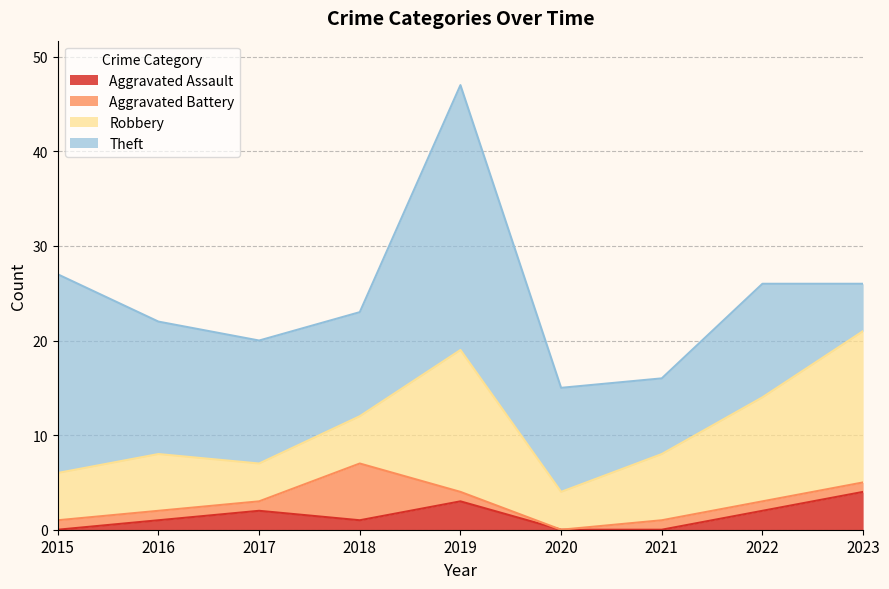

What is the value of the Theft point at the 8th from the left?

12